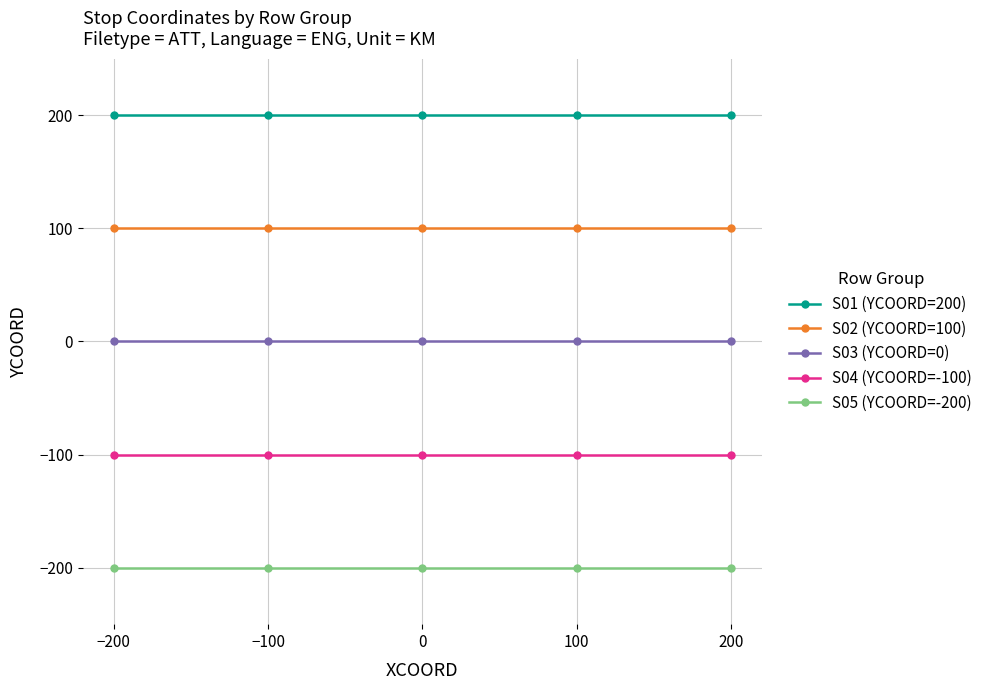

List the series in order of their overall mean, lowest first.

S05 (YCOORD=-200), S04 (YCOORD=-100), S03 (YCOORD=0), S02 (YCOORD=100), S01 (YCOORD=200)